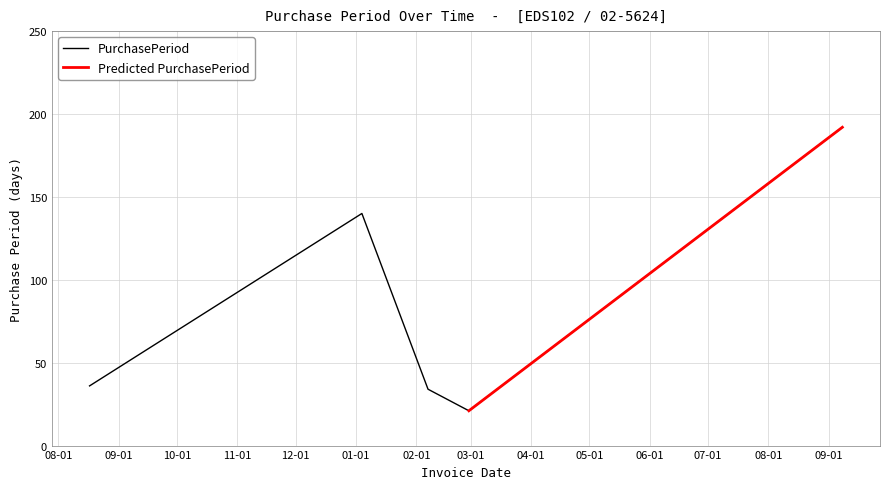

The chart shows a value of 21 at 2017-02-28. True or false?

True